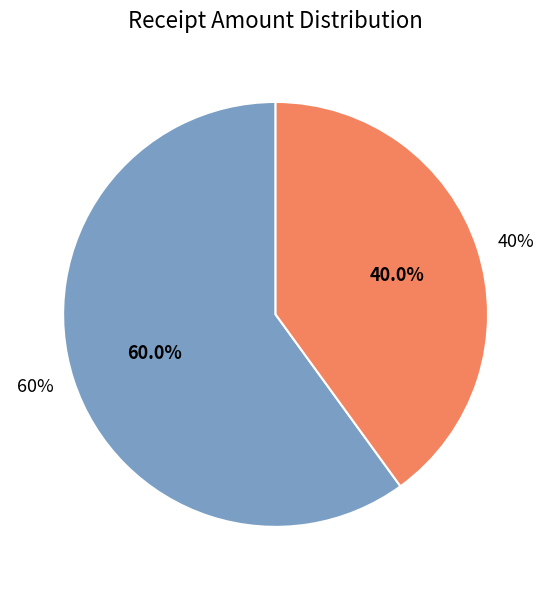

What percentage is NOT represented by 60%?

40.0%